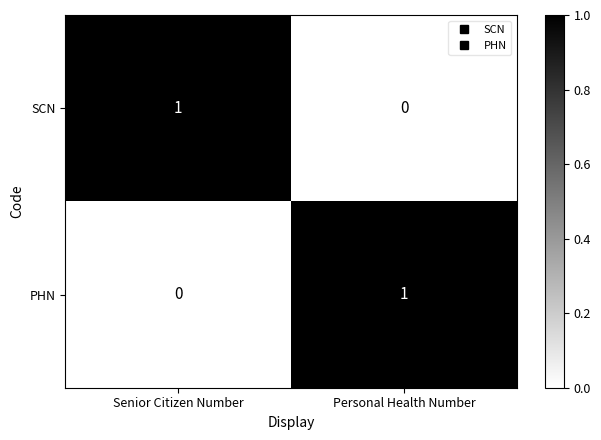

The value of PHN at Personal Health Number is 1. True or false?

True